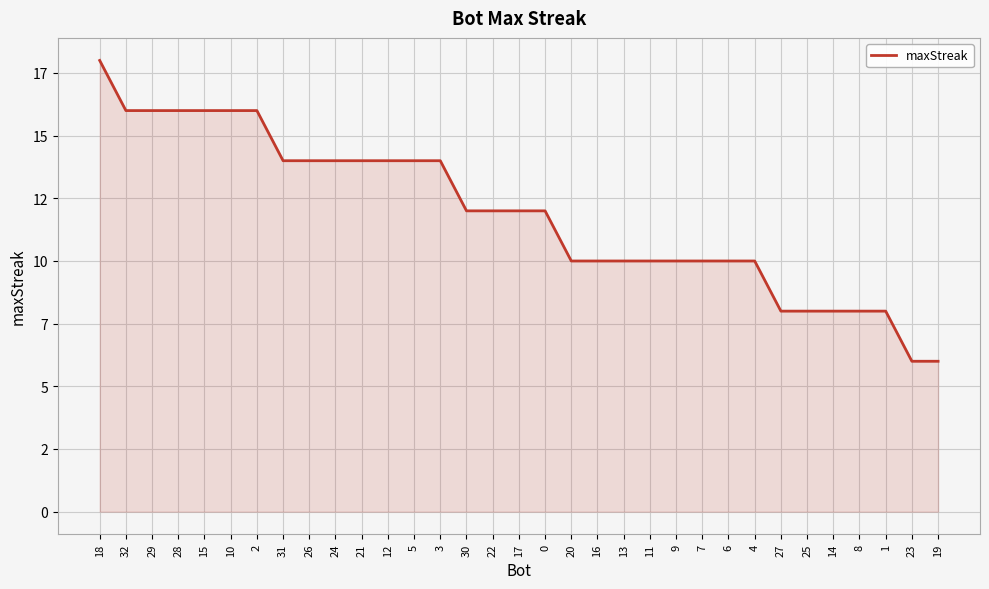

Does the chart have visible grid lines?

Yes